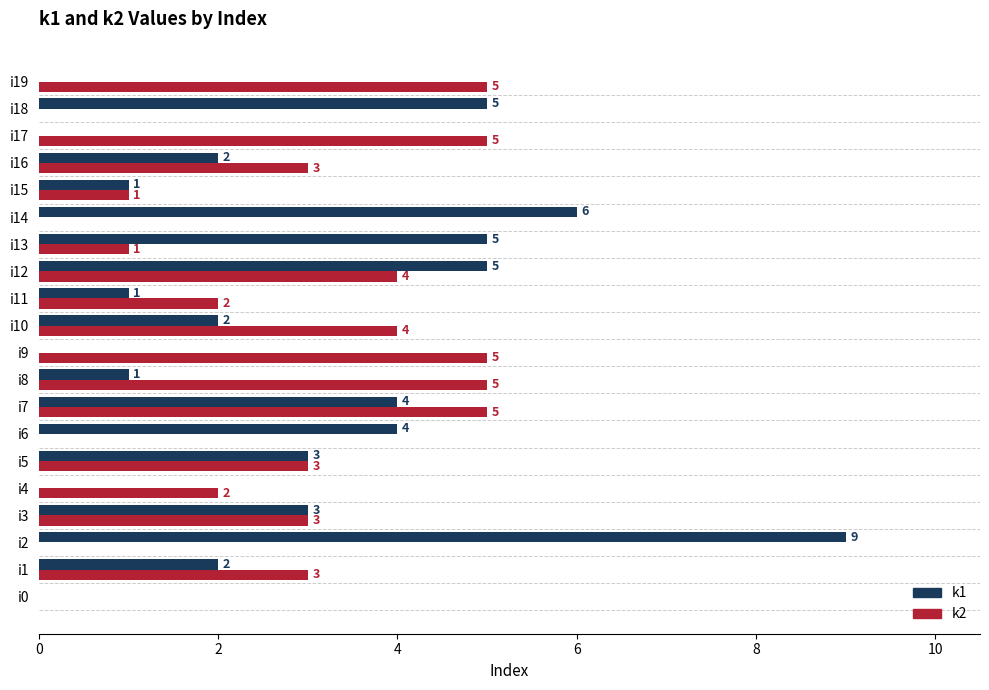

Between i6 and i15, which series saw the biggest shift?

k1